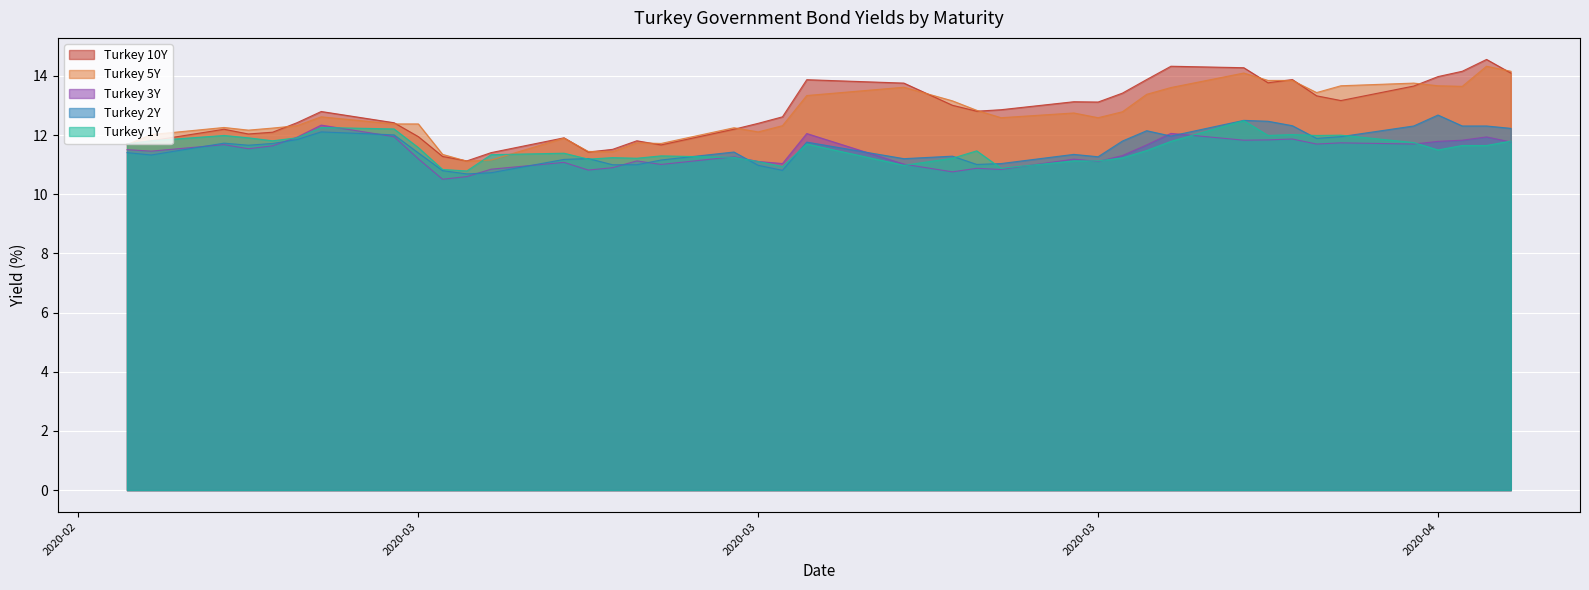

What is the sum of the Turkey 5Y values at 2020-03-05 and 2020-04-15?

24.8